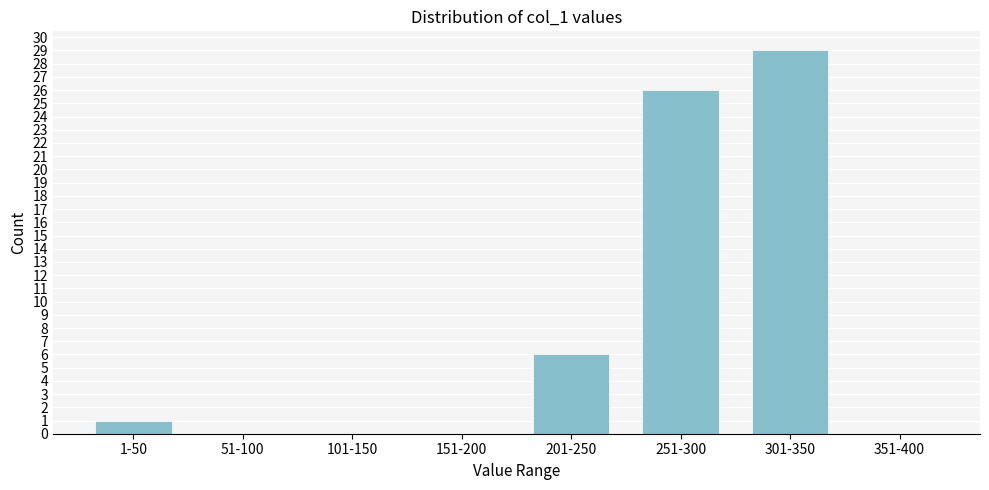

Reading left to right, transcribe all the data shown in this chart.

1-50=1	51-100=0	101-150=0	151-200=0	201-250=6	251-300=26	301-350=29	351-400=0